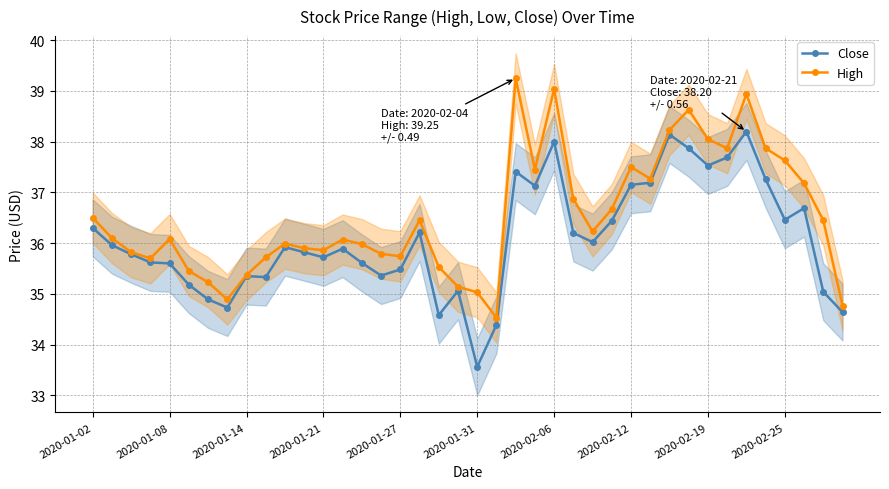

What is the average value of the Close series?

36.1